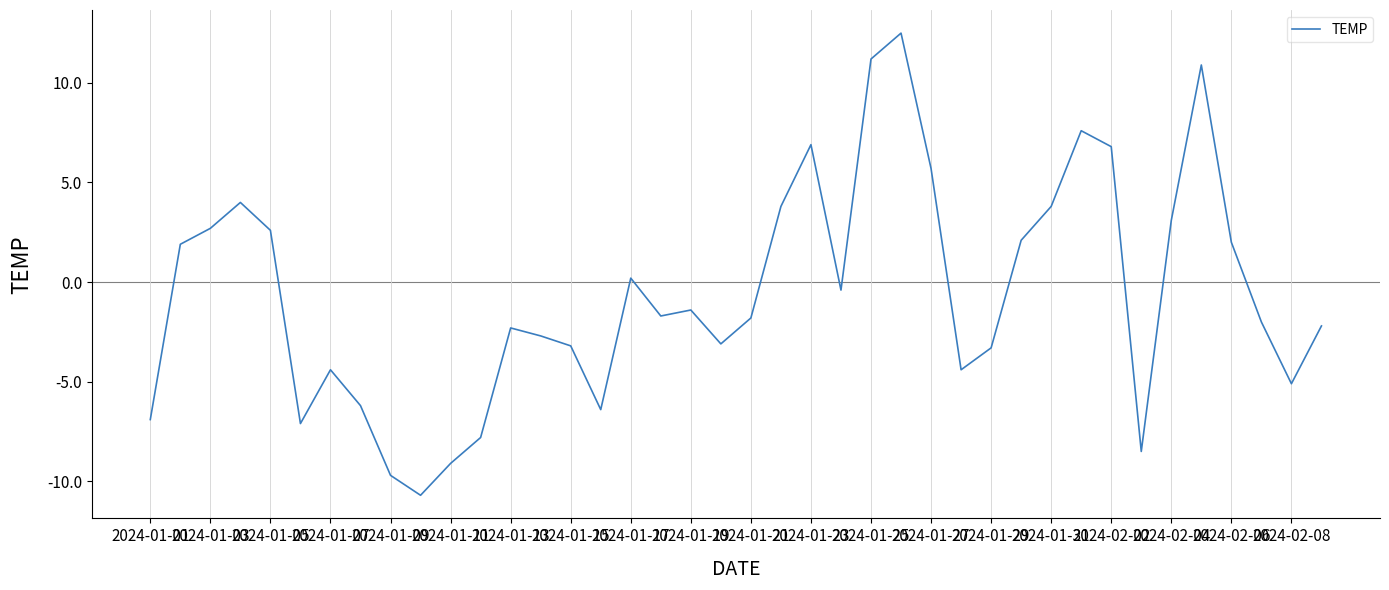

What is the difference between the maximum and minimum values?

23.2